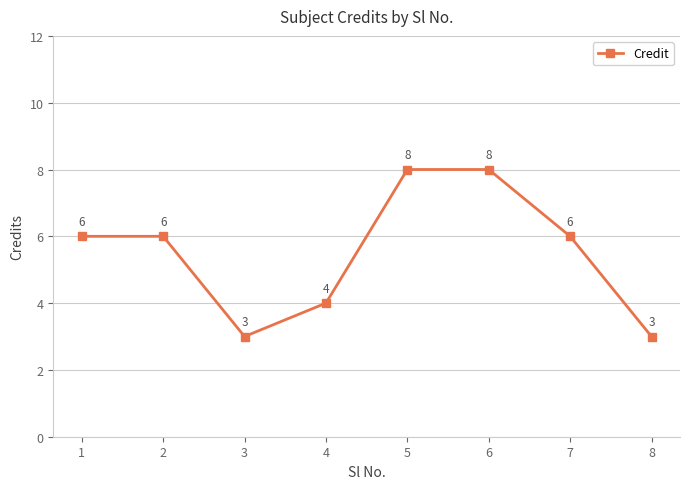

What is the average value?

6